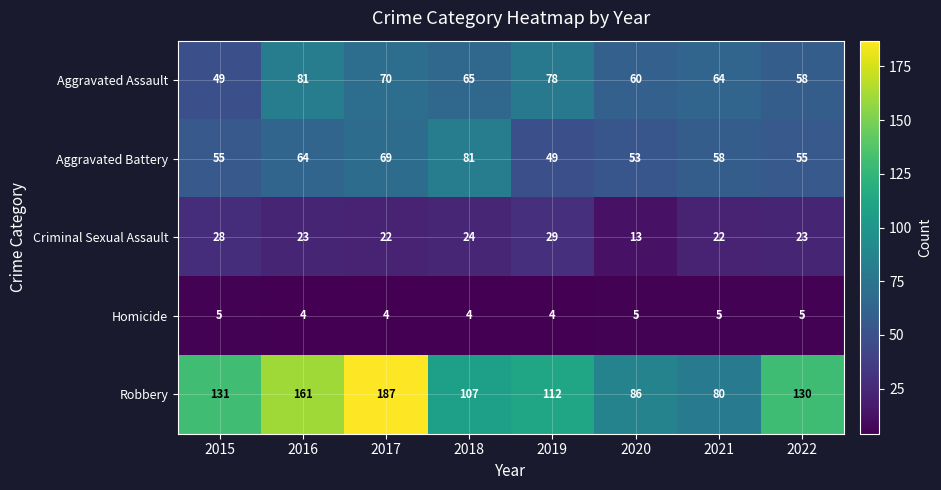

Which series changed the most between 2015 and 2018?

Aggravated Battery